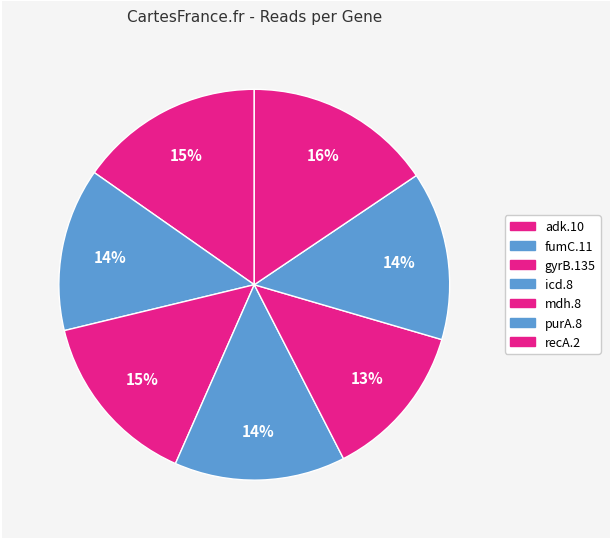

To the nearest percent, what percentage of the pie is gyrB.135?

15%